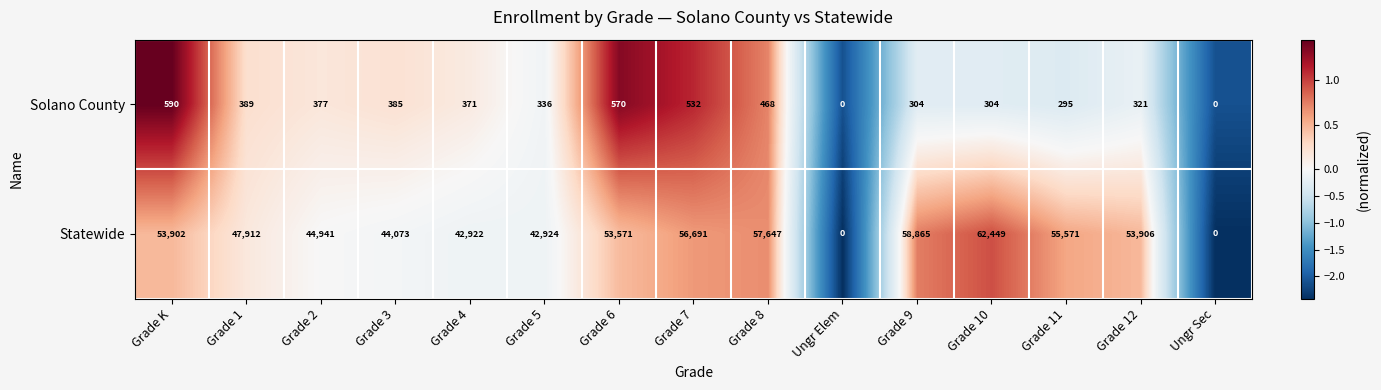

What is the approximate value of Solano County at Grade 5, to the nearest 100?

300